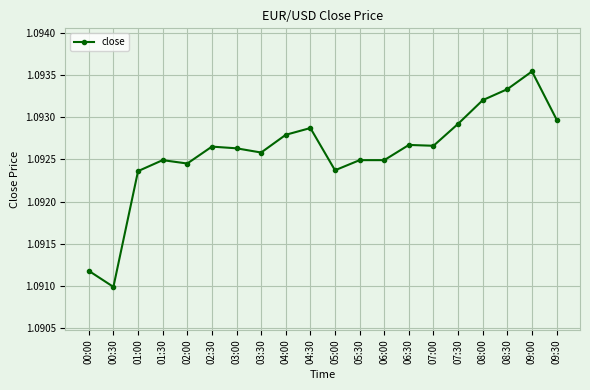

Where is the first local minimum?

00:30